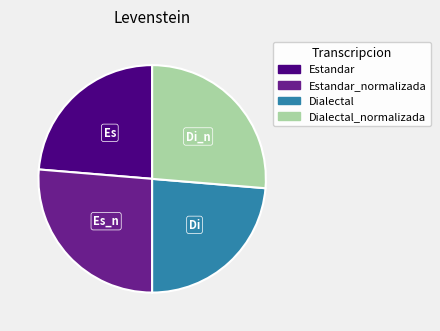

Is there a majority slice in this chart?

No